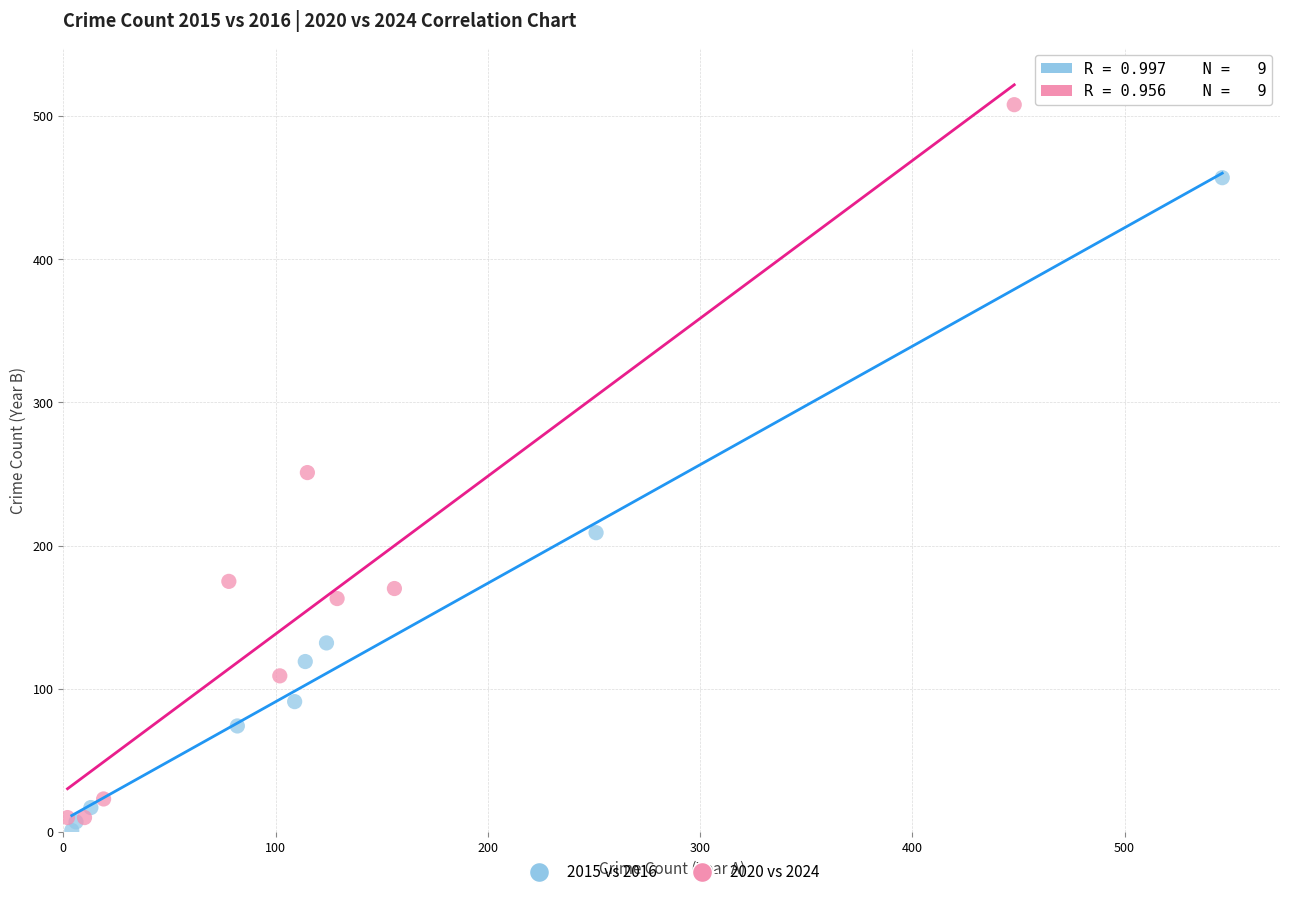

Which series has the widest spread of Y values?

2020 vs 2024